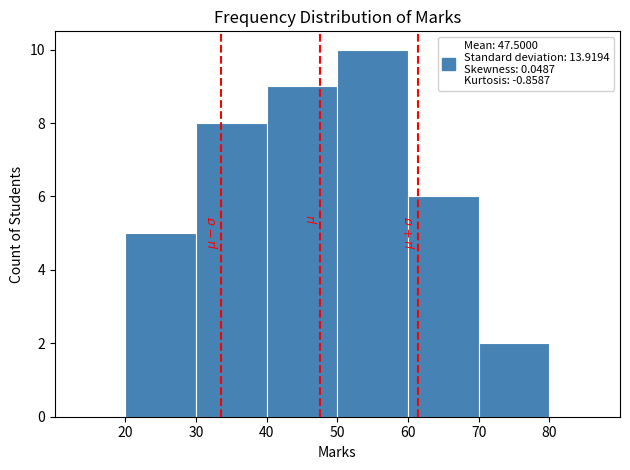

Over which range of the x-axis is the bar tallest?

50 to 60